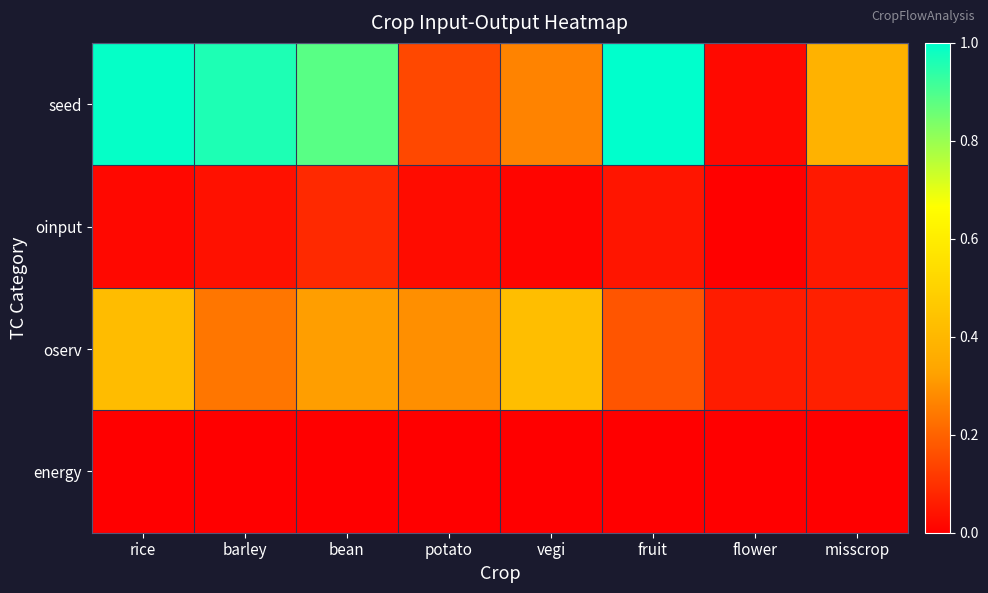

Reading right to left, what are all the values shown in this chart?

seed: misscrop=0.4	flower=0.0	fruit=1.0	vegi=0.3	potato=0.1	bean=0.9	barley=1.0	rice=1.0
oinput: misscrop=0.1	flower=0.0	fruit=0.0	vegi=0.0	potato=0.0	bean=0.1	barley=0.0	rice=0.0
oserv: misscrop=0.1	flower=0.1	fruit=0.2	vegi=0.4	potato=0.3	bean=0.3	barley=0.2	rice=0.4
energy: misscrop=0.0	flower=0.0	fruit=0.0	vegi=0.0	potato=0.0	bean=0.0	barley=0.0	rice=0.0